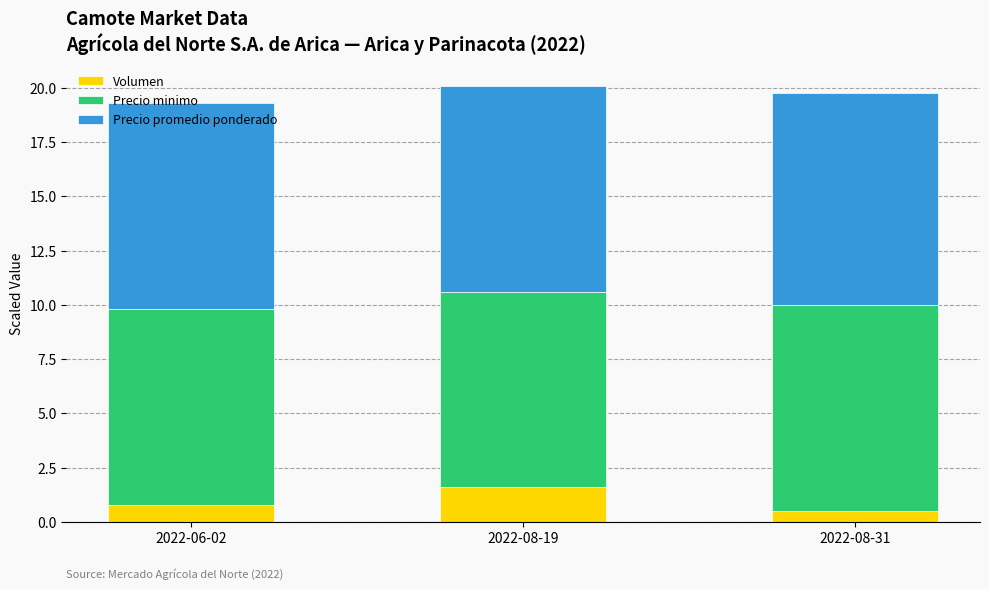

Which category has the highest value in the Volumen series?

2022-08-19